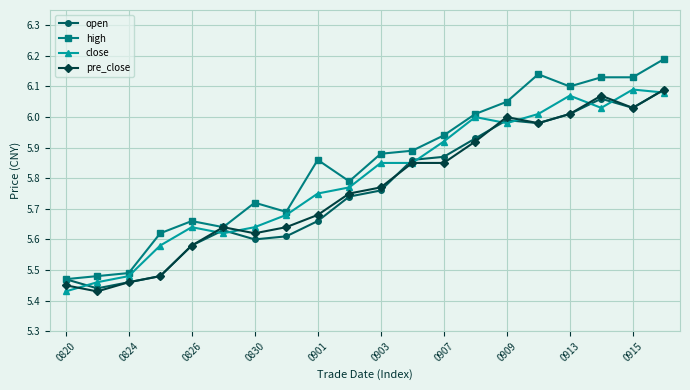

Which series has the widest spread of values?

high